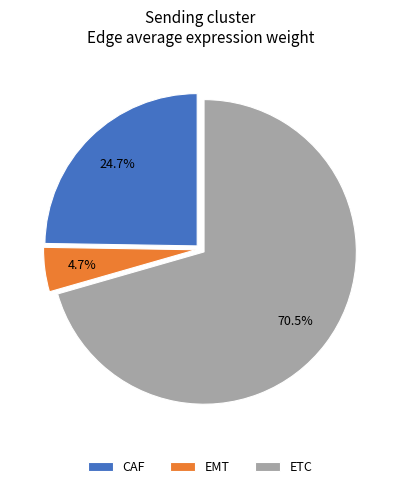

Is there any slice that represents more than half of the pie?

Yes